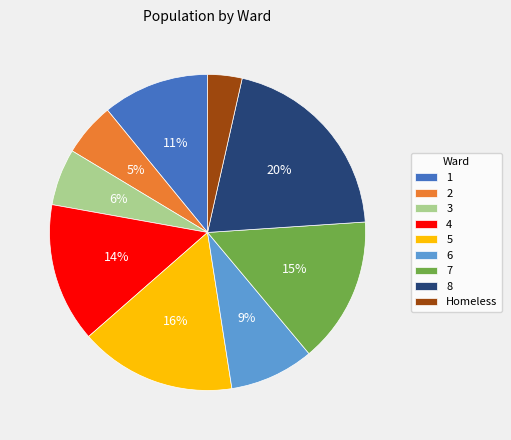

To the nearest percent, what is the average slice percentage?

11%